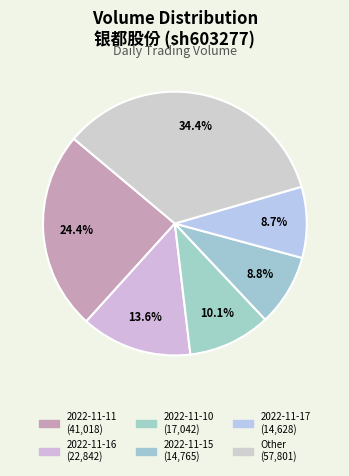

Is there any slice that represents more than half of the pie?

No